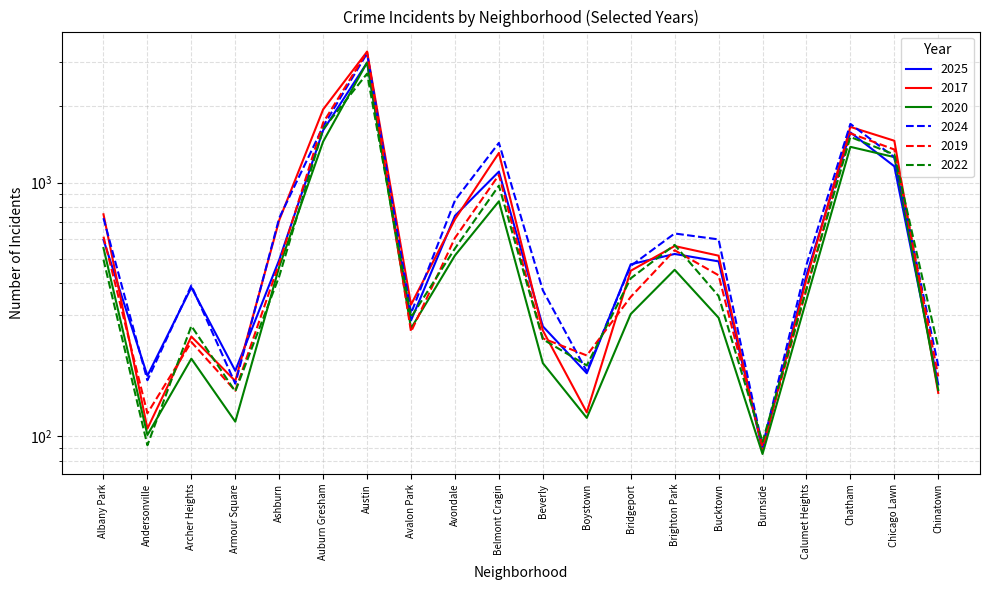

True or false: 2025 and 2019 intersect in this chart.

True